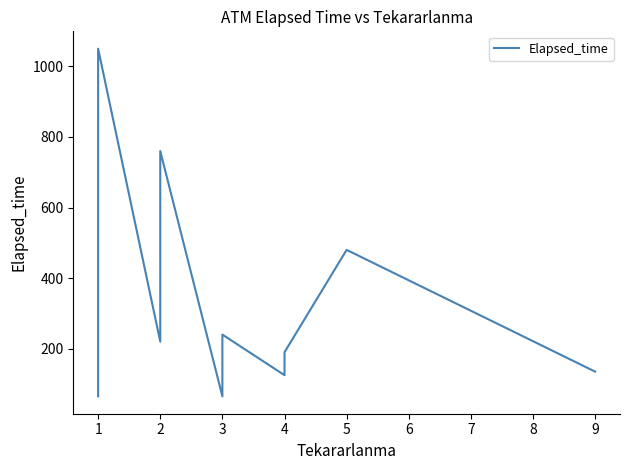

How many points are lower than both their immediate neighbors (excluding endpoints)?

2